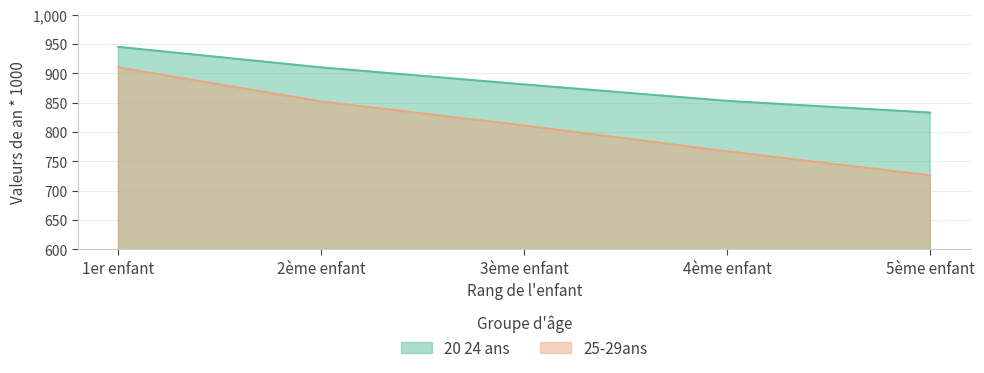

What is the value of the 25-29ans point at the 3rd from the left?

811